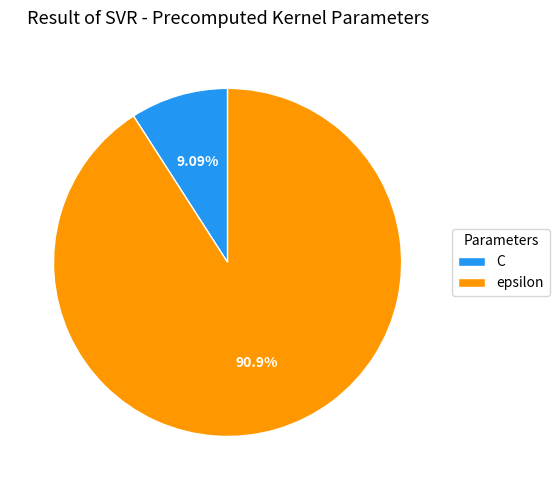

Which has a higher value, epsilon or C?

epsilon